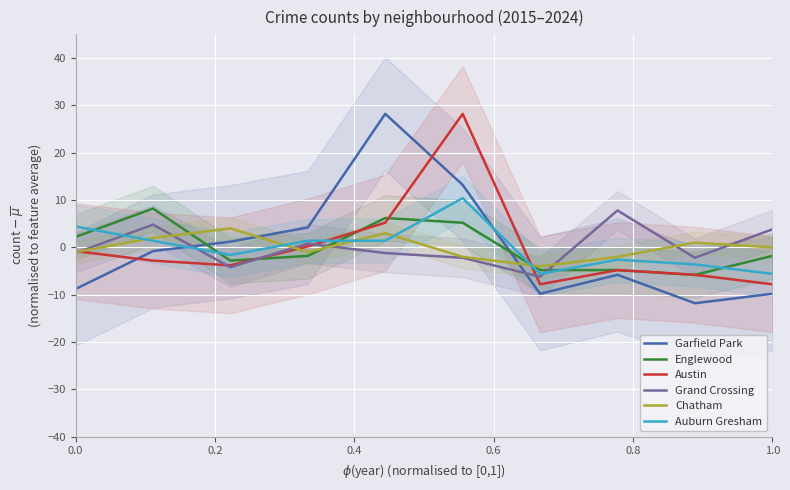

How many series are shown in this chart?

6